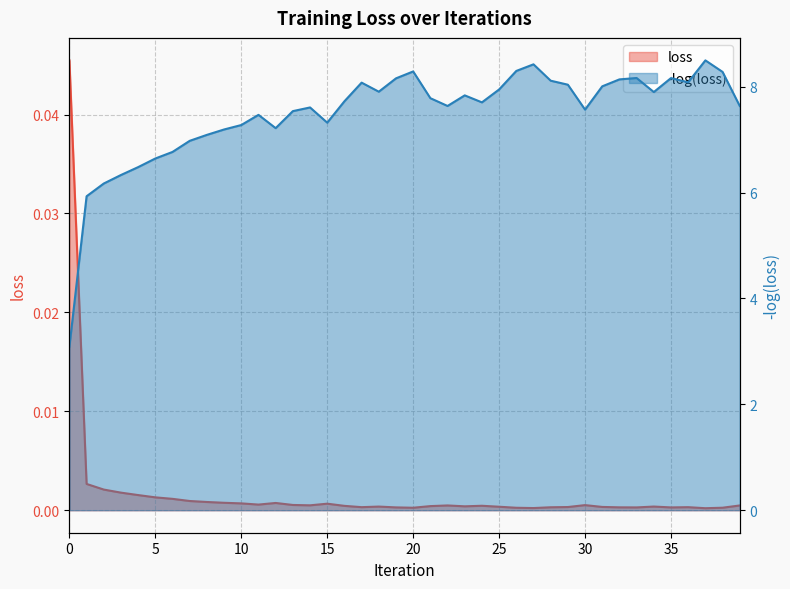

What is the total value across all series at 10?

7.3